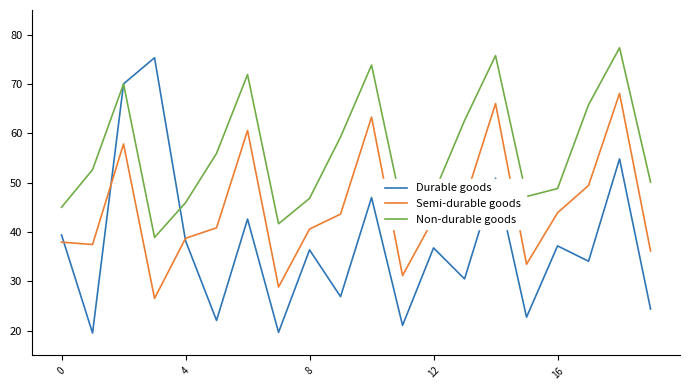

What is the maximum value shown in the chart?

77.3